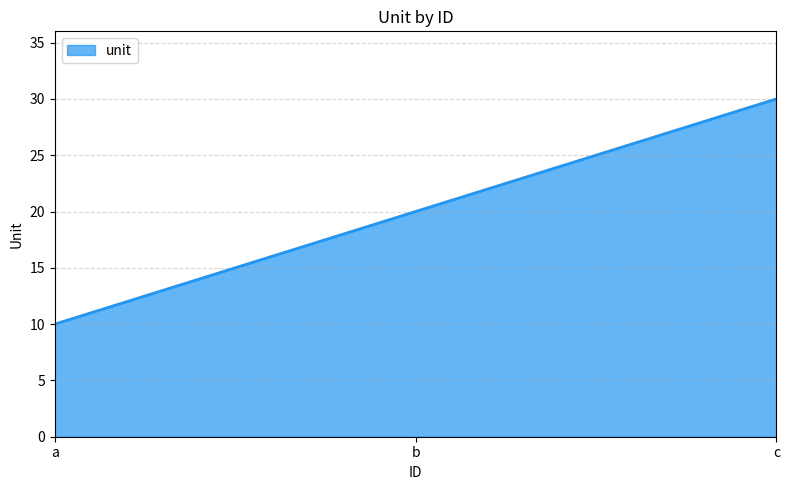

What is the ratio of the value at c to the value at a?

3.0